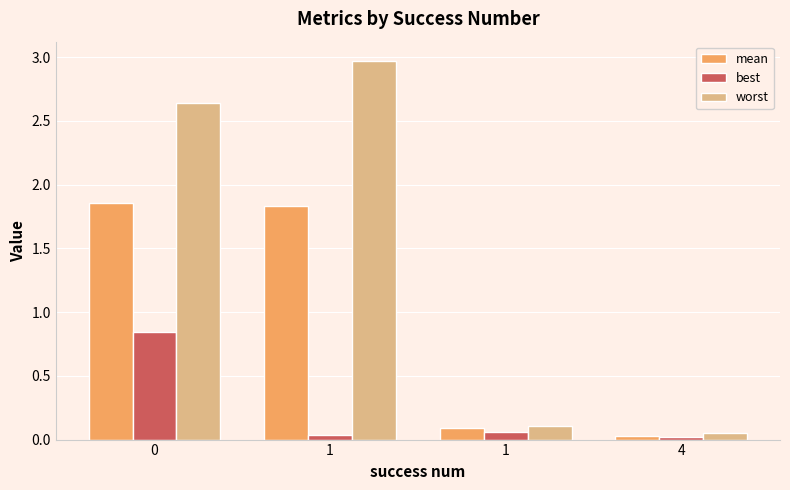

What is the value of the worst bar at the 2nd from the left?

3.0